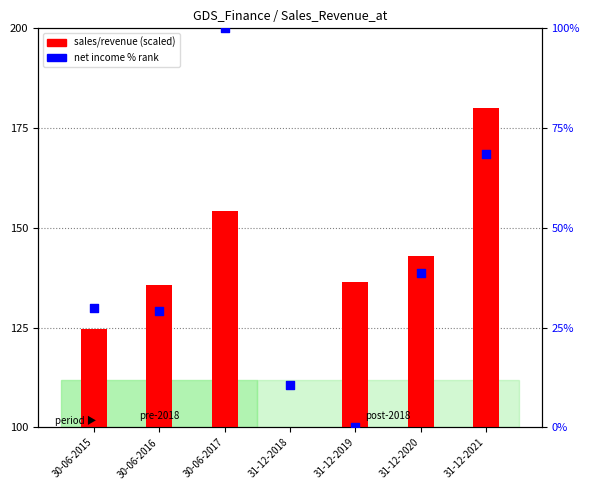

What is the ratio of the value at 31-12-2018 to the value at 31-12-2020?

0.3